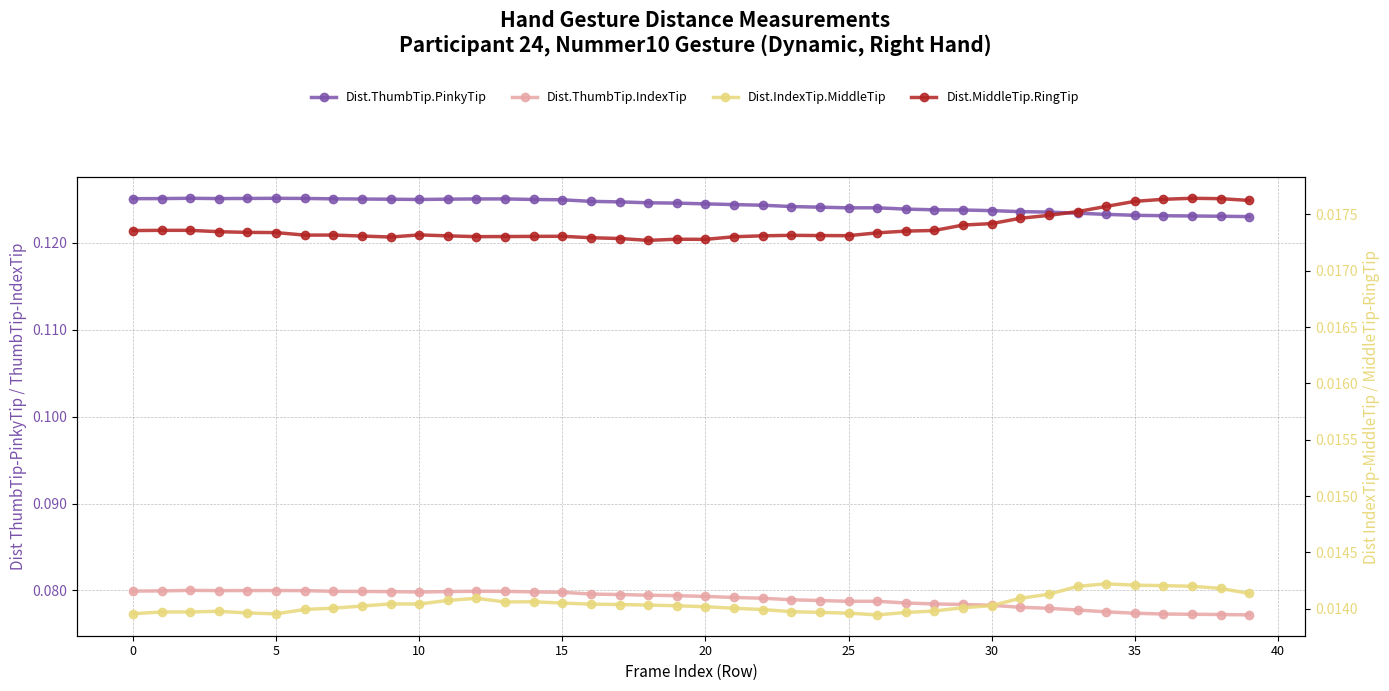

Reading right to left, list all the values displayed in this chart.

Dist.ThumbTip.PinkyTip: 0.1	0.1	0.1	0.1	0.1	0.1	0.1	0.1	0.1	0.1	0.1	0.1	0.1	0.1	0.1	0.1	0.1	0.1	0.1	0.1	0.1	0.1	0.1	0.1	0.1	0.1	0.1	0.1	0.1	0.1	0.1	0.1	0.1	0.1	0.1	0.1	0.1	0.1	0.1	0.1
Dist.ThumbTip.IndexTip: 0.1	0.1	0.1	0.1	0.1	0.1	0.1	0.1	0.1	0.1	0.1	0.1	0.1	0.1	0.1	0.1	0.1	0.1	0.1	0.1	0.1	0.1	0.1	0.1	0.1	0.1	0.1	0.1	0.1	0.1	0.1	0.1	0.1	0.1	0.1	0.1	0.1	0.1	0.1	0.1
Dist.IndexTip.MiddleTip: 0.0	0.0	0.0	0.0	0.0	0.0	0.0	0.0	0.0	0.0	0.0	0.0	0.0	0.0	0.0	0.0	0.0	0.0	0.0	0.0	0.0	0.0	0.0	0.0	0.0	0.0	0.0	0.0	0.0	0.0	0.0	0.0	0.0	0.0	0.0	0.0	0.0	0.0	0.0	0.0
Dist.MiddleTip.RingTip: 0.0	0.0	0.0	0.0	0.0	0.0	0.0	0.0	0.0	0.0	0.0	0.0	0.0	0.0	0.0	0.0	0.0	0.0	0.0	0.0	0.0	0.0	0.0	0.0	0.0	0.0	0.0	0.0	0.0	0.0	0.0	0.0	0.0	0.0	0.0	0.0	0.0	0.0	0.0	0.0